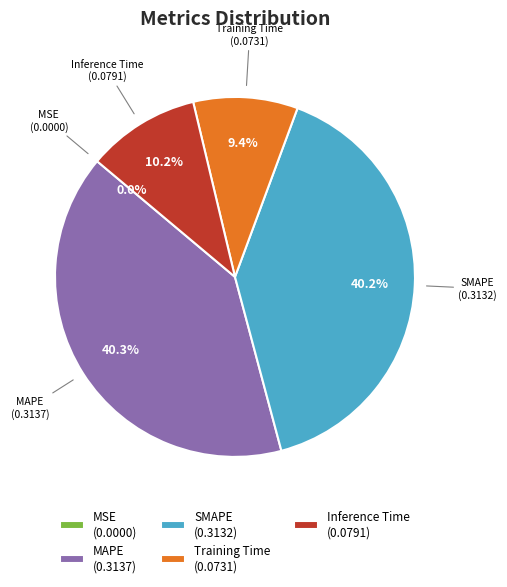

To the nearest percent, what is the difference between the largest and smallest slice percentages?

40%